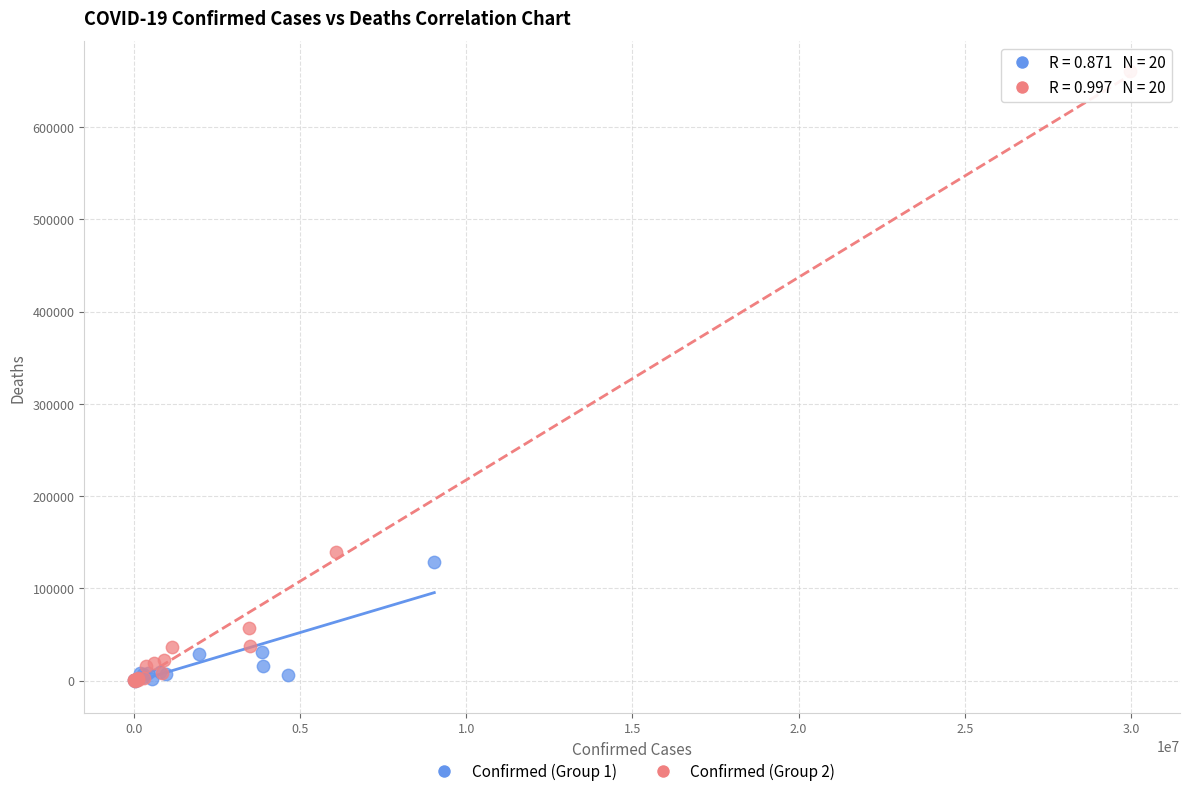

Which series has the largest Y range (max minus min)?

Confirmed (Group 2)